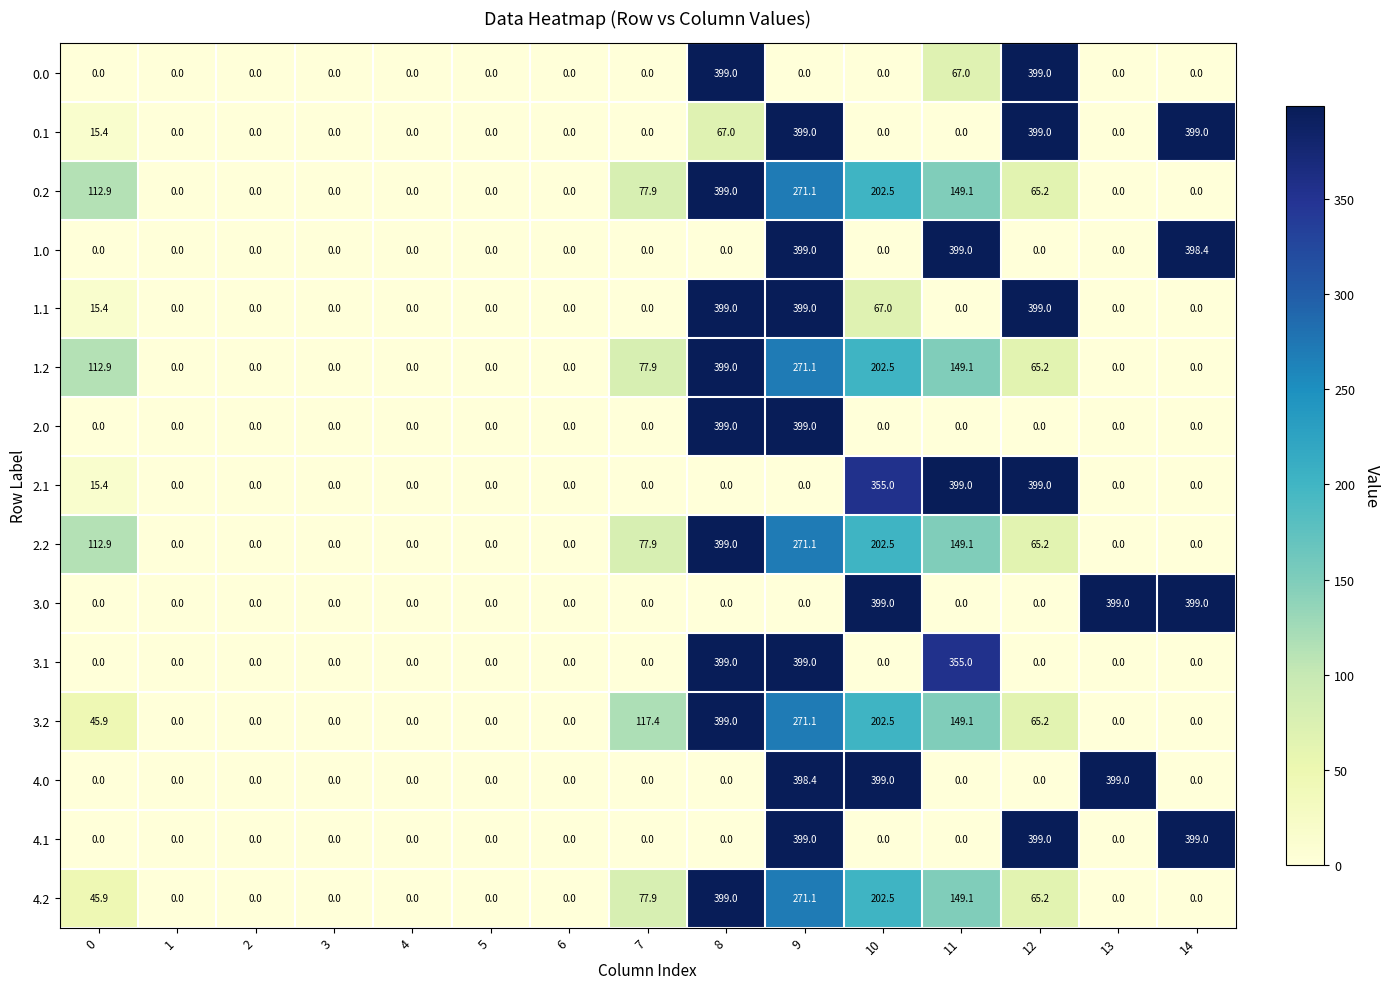

What is the sum of all 0.2 values?

1277.7